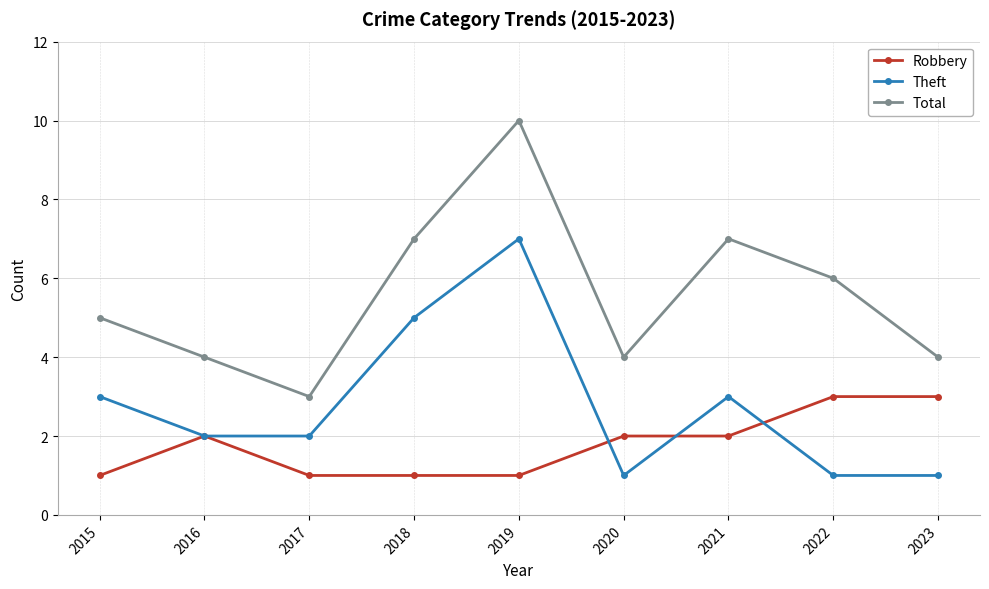

How many lines are shown in the chart?

3